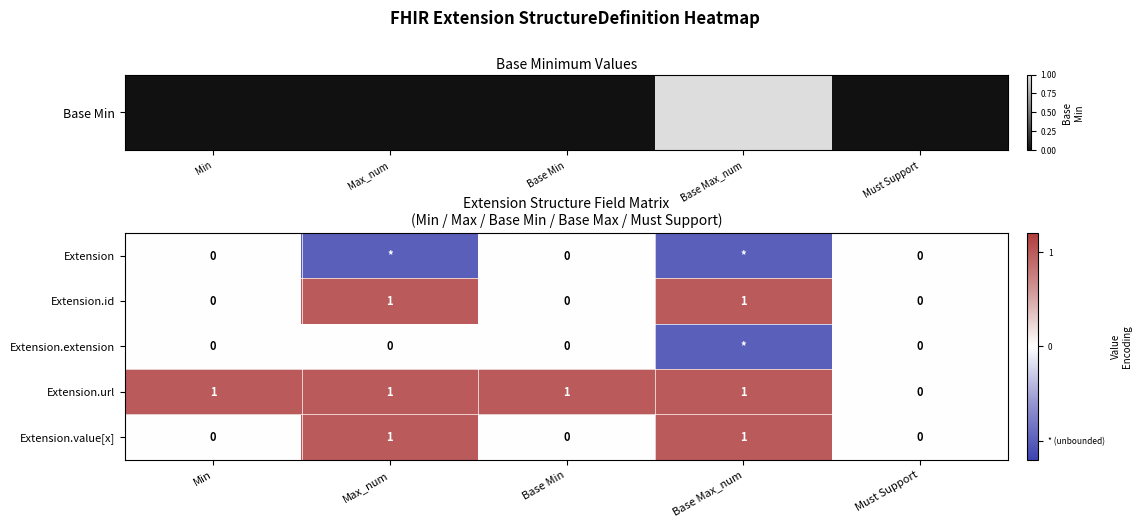

What is the difference between the second highest and second lowest values in the Extension.value[x] series?

1